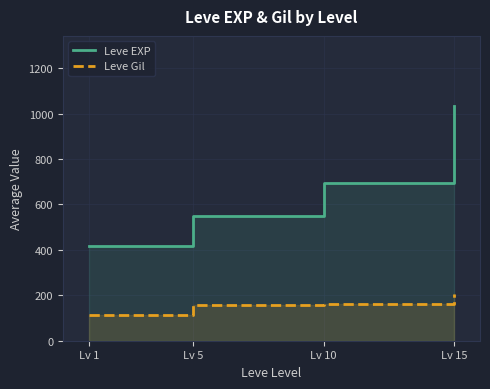

What is the smallest value displayed?

112